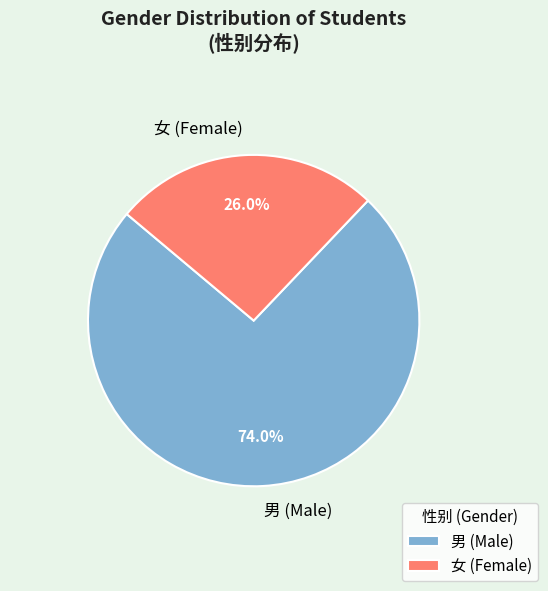

Does 女 (Female) represent more than half of the total?

No